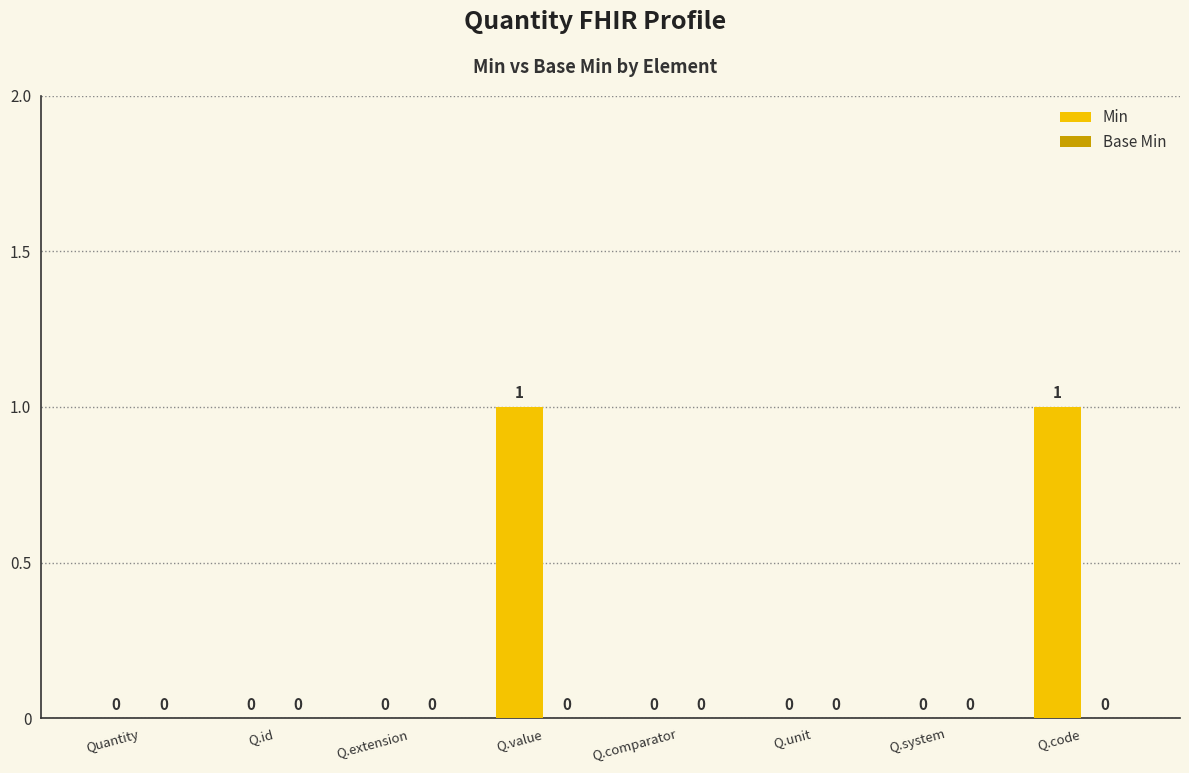

True or false: the data shows 1 at Q.value.

True